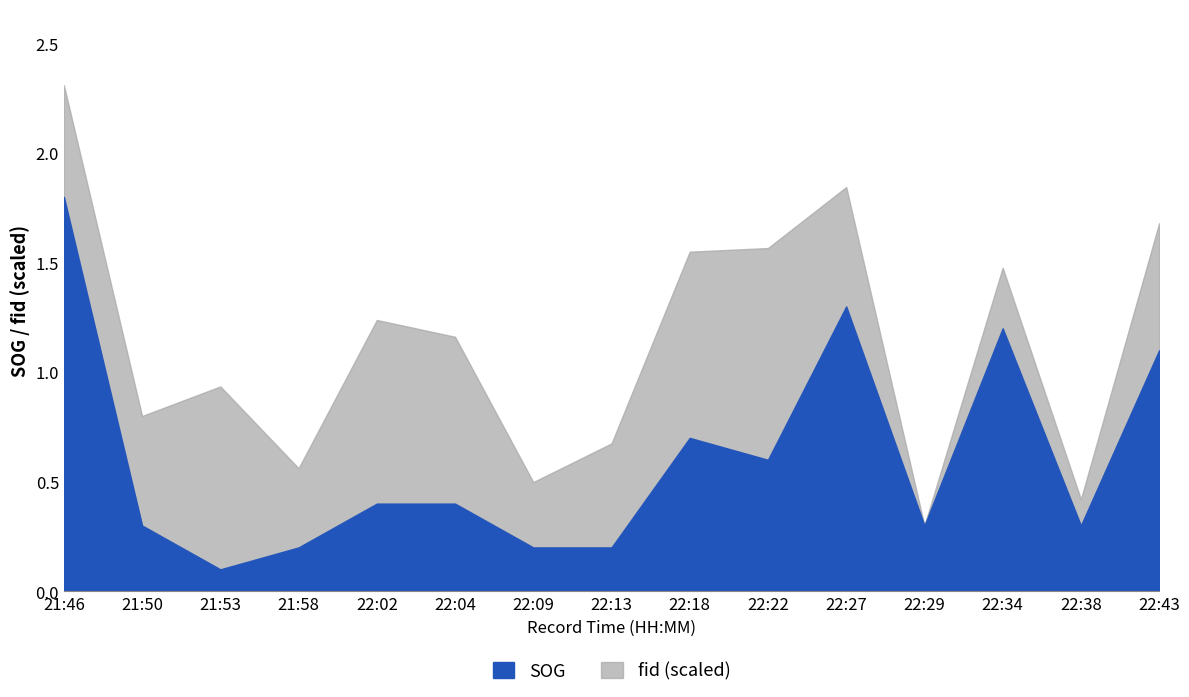

What is the sum of all values?

9.1